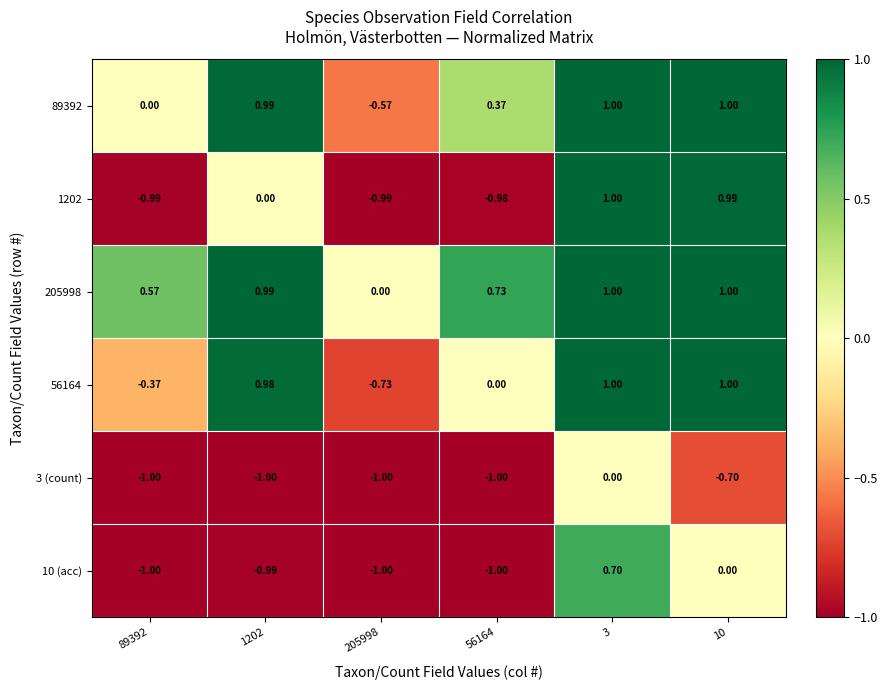

How many values in 89392 are below zero?

1